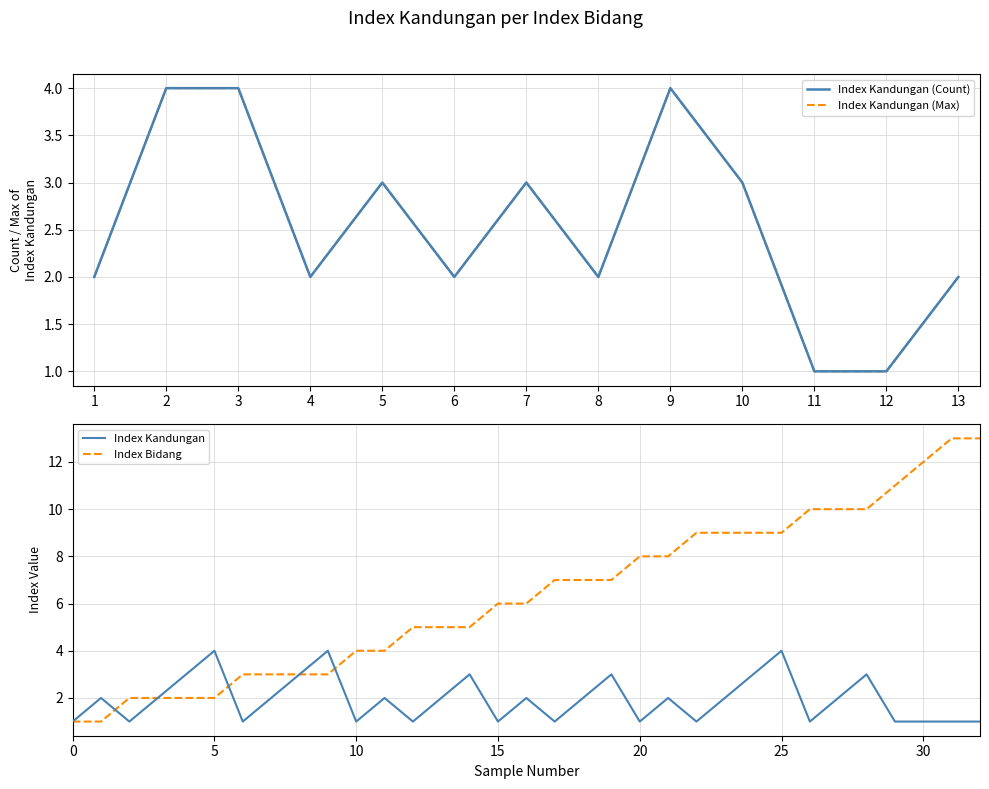

The value of Index Kandungan at 20 is 1. True or false?

True